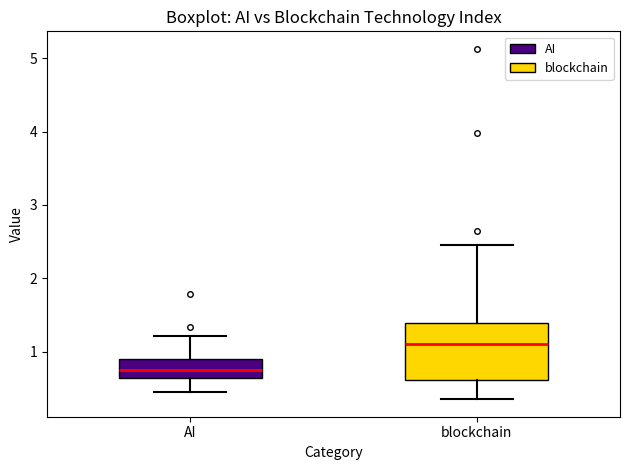

Comparing the boxes themselves (not the whiskers), which one is the tallest?

blockchain